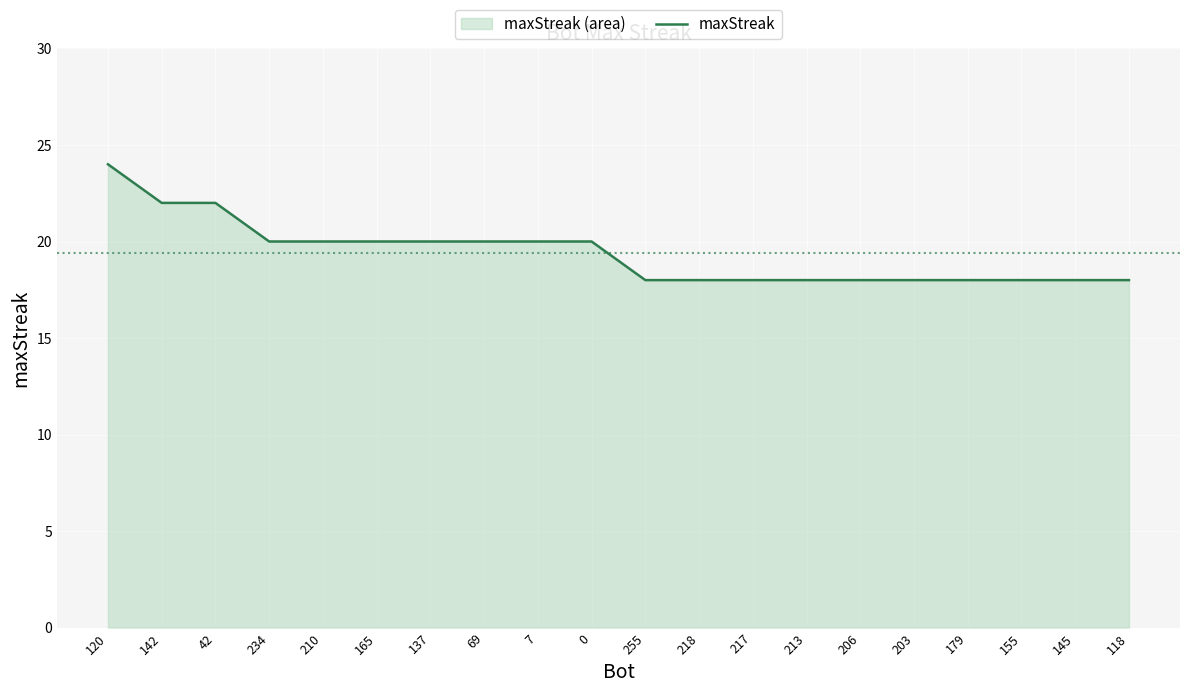

At which category does the chart reach its minimum across all series?

255